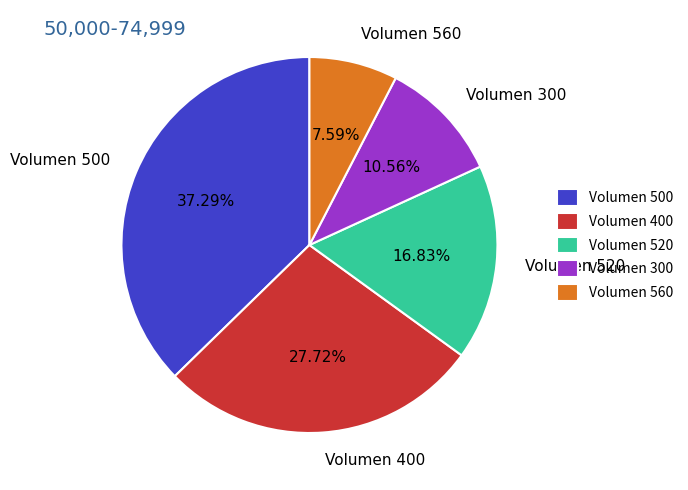

Is the sum of Volumen 300 and Volumen 520 greater than half?

No